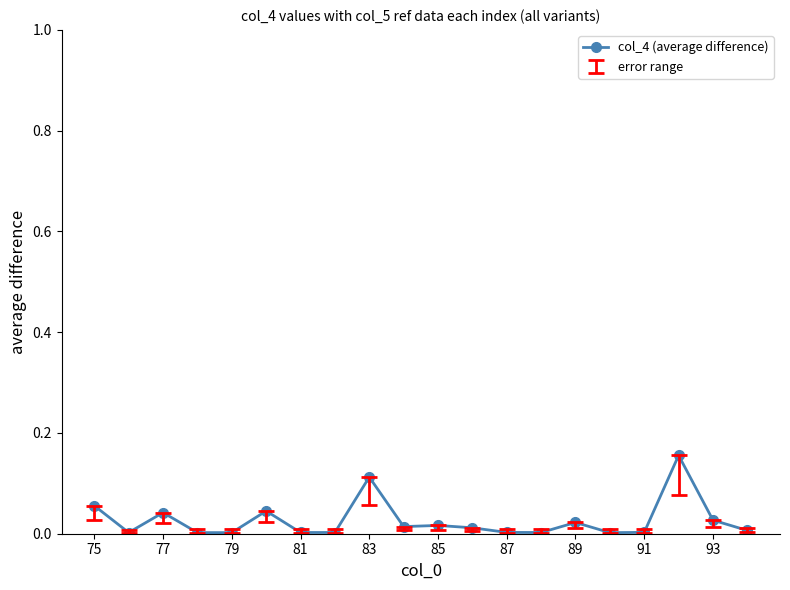

True or false: the data has more than 1 interior local peaks.

True